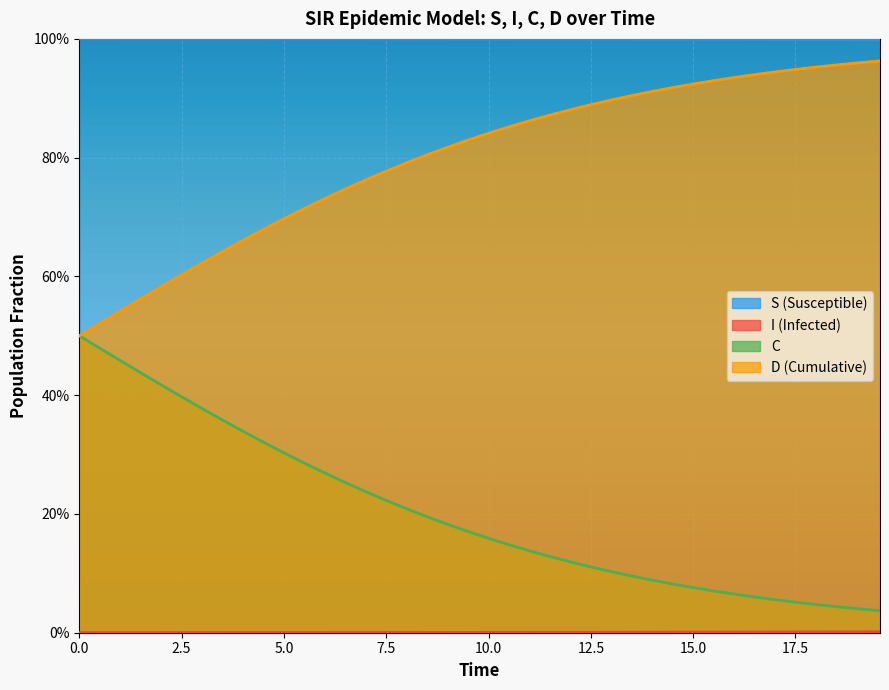

Does the chart display data point markers on the line(s)?

No